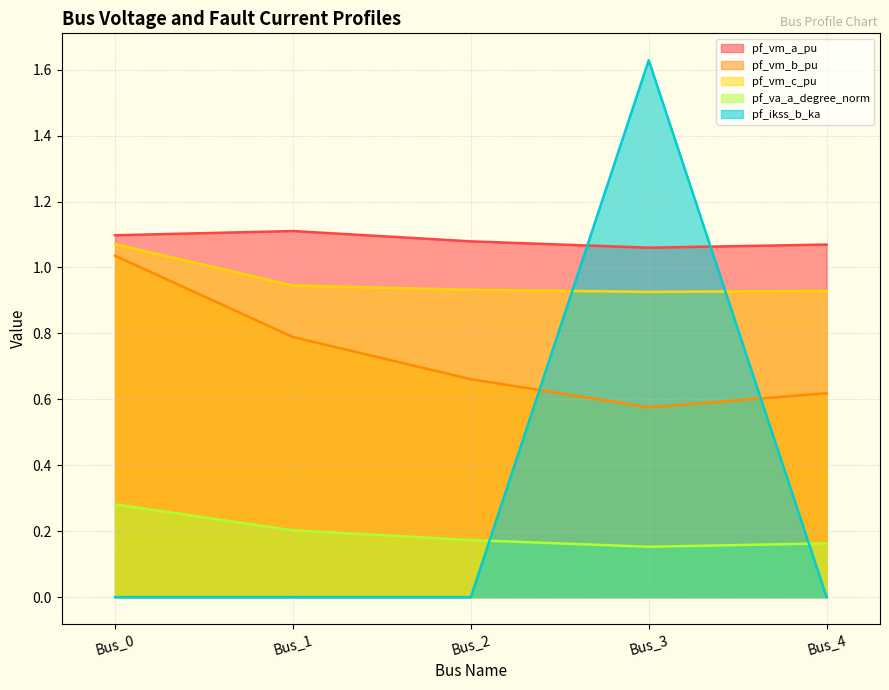

Reading left to right, list all the values displayed in this chart.

pf_vm_a_pu: Bus_0=1.1	Bus_1=1.1	Bus_2=1.1	Bus_3=1.1	Bus_4=1.1
pf_vm_b_pu: Bus_0=1.0	Bus_1=0.8	Bus_2=0.7	Bus_3=0.6	Bus_4=0.6
pf_vm_c_pu: Bus_0=1.1	Bus_1=0.9	Bus_2=0.9	Bus_3=0.9	Bus_4=0.9
pf_va_a_degree_norm: Bus_0=0.3	Bus_1=0.2	Bus_2=0.2	Bus_3=0.2	Bus_4=0.2
pf_ikss_b_ka: Bus_0=0.0	Bus_1=0.0	Bus_2=0.0	Bus_3=1.6	Bus_4=0.0